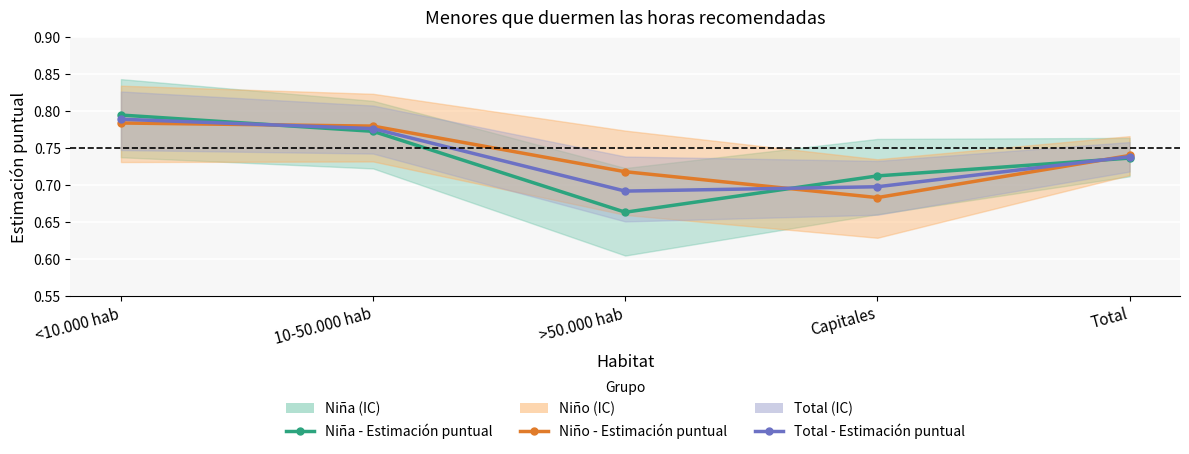

What is the average value of the Niño - Estimación puntual series?

0.7